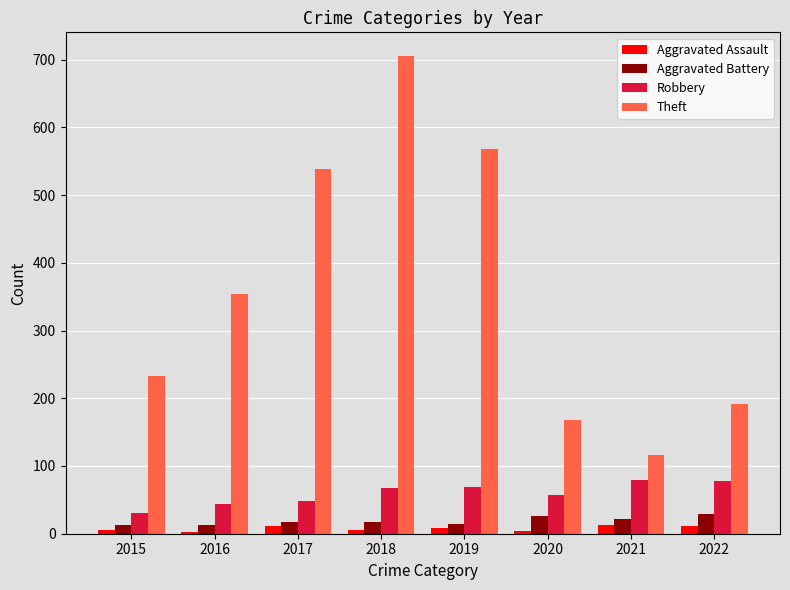

List the labels in order of Theft value, smallest first.

2021, 2020, 2022, 2015, 2016, 2017, 2019, 2018